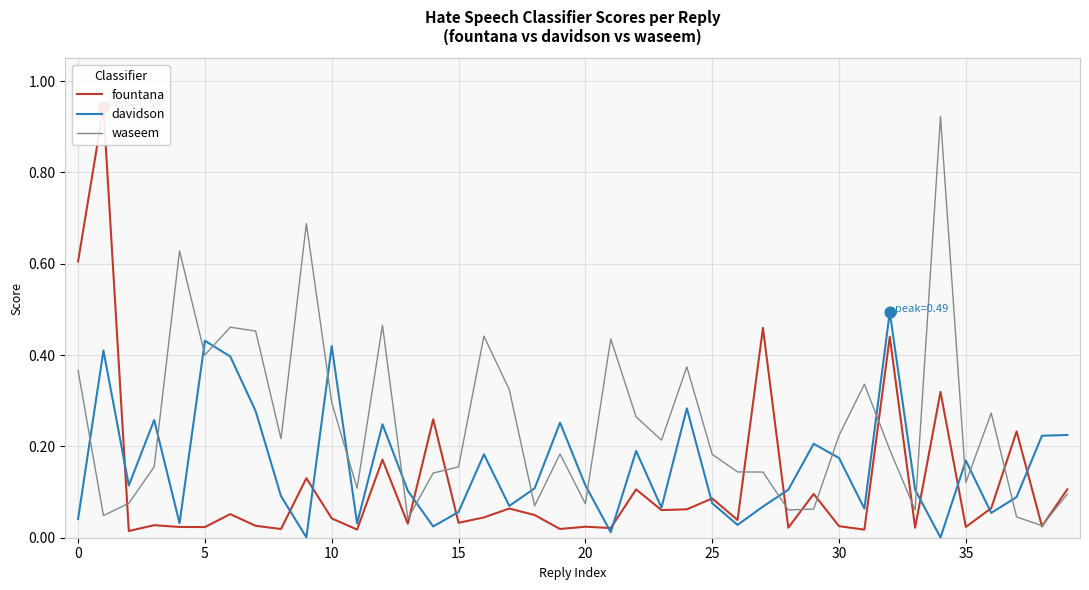

Which series has the largest Y range (max minus min)?

fountana